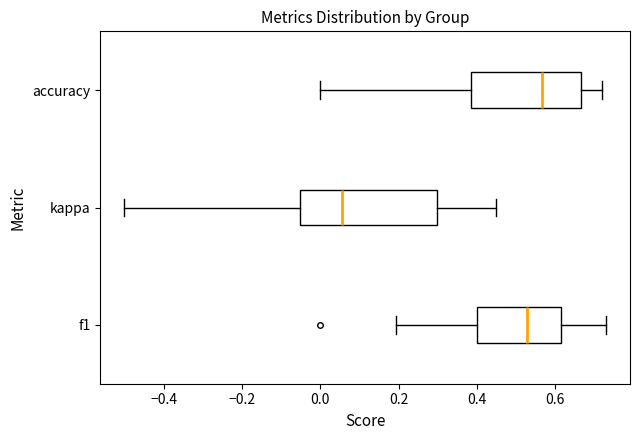

Which box's median line is the furthest to the right?

accuracy